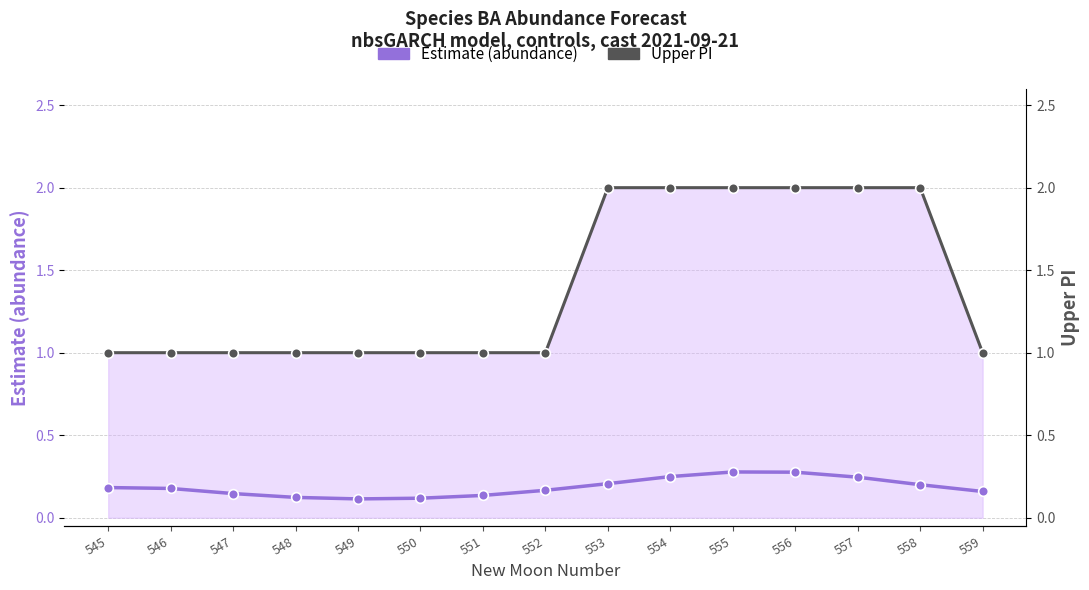

Rank the series by their average value, from lowest to highest.

Estimate (abundance), Upper PI